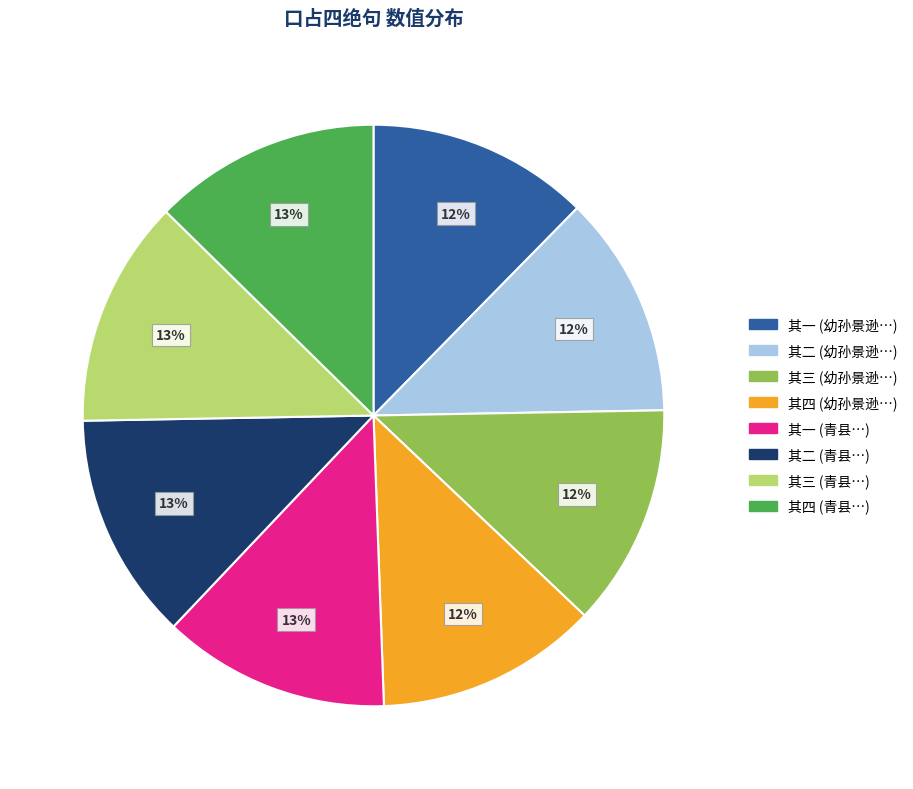

Is there any slice that represents more than half of the pie?

No